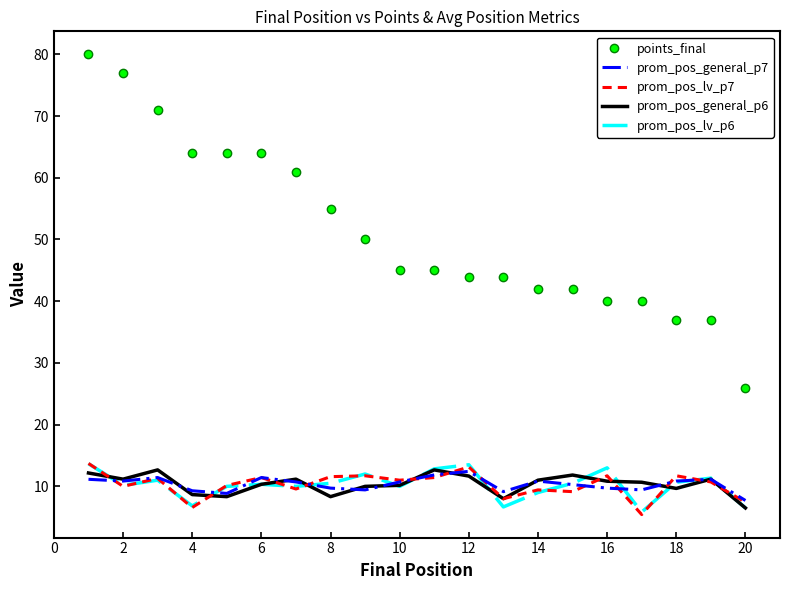

True or false: prom_pos_lv_p6 and points_final intersect in this chart.

False